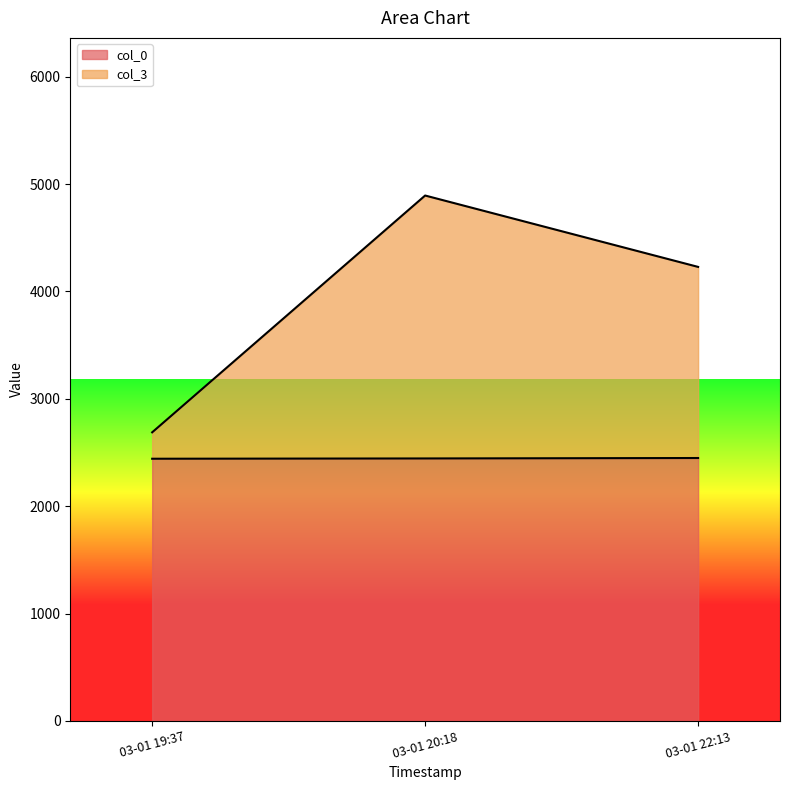

At which category is the sum across all series the highest?

03-01 20:18